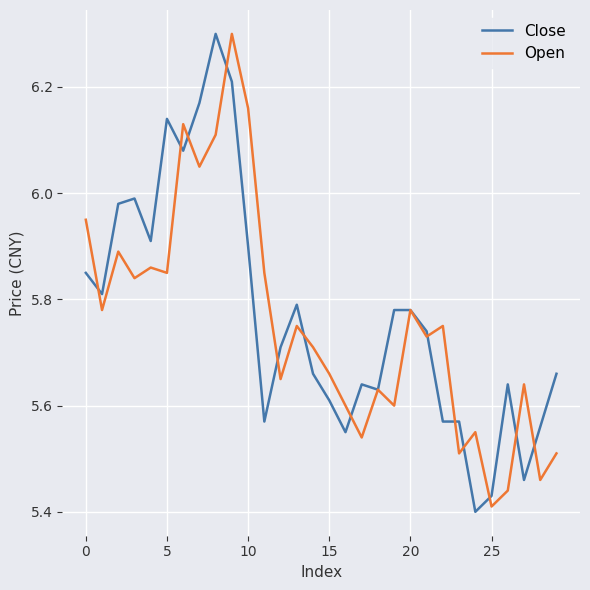

Which series has the largest range (max minus min)?

Close